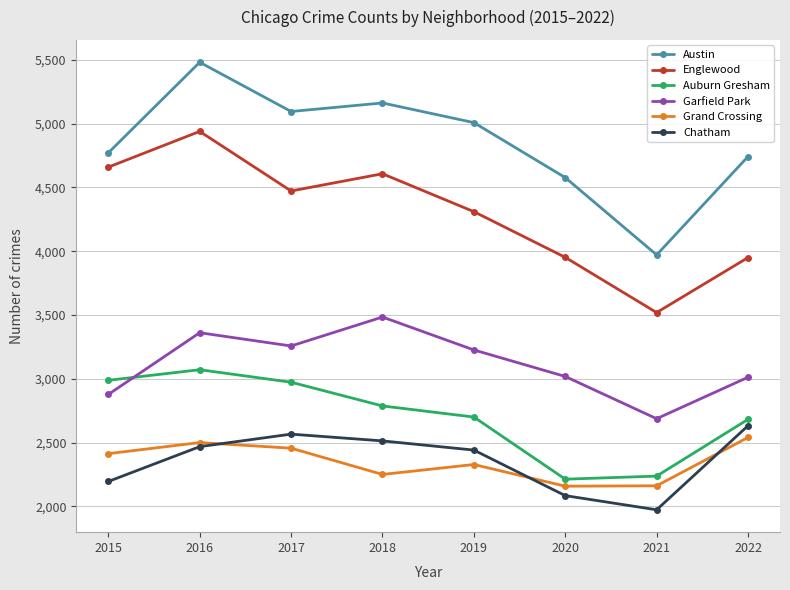

How many interior local valleys does the Grand Crossing series have?

2